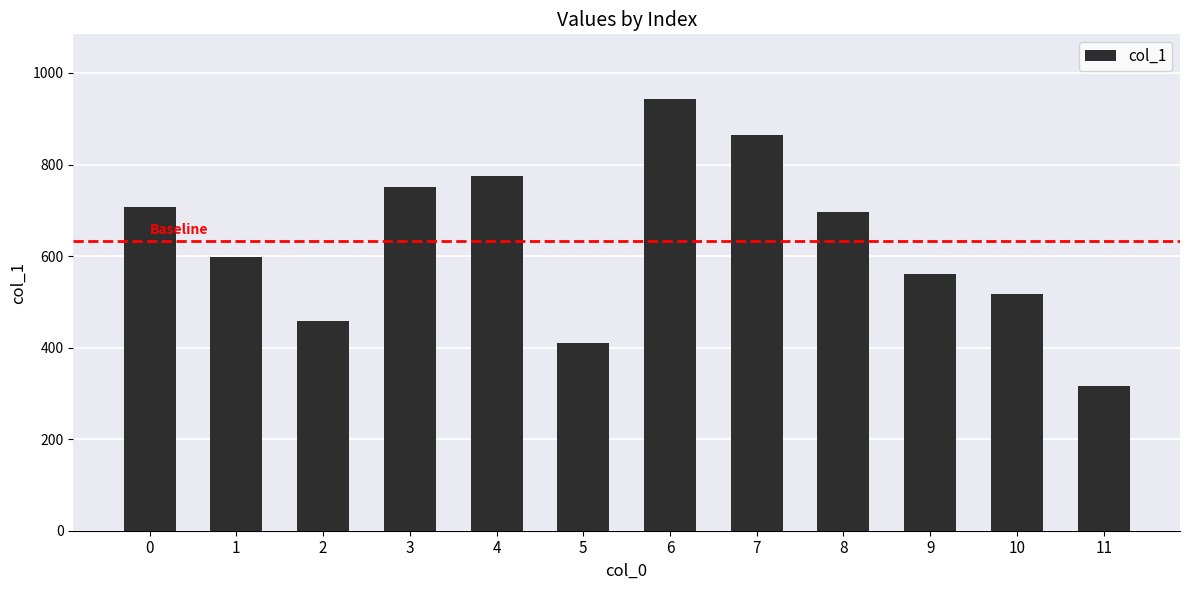

What is the value of the 5th bar from the left?

775